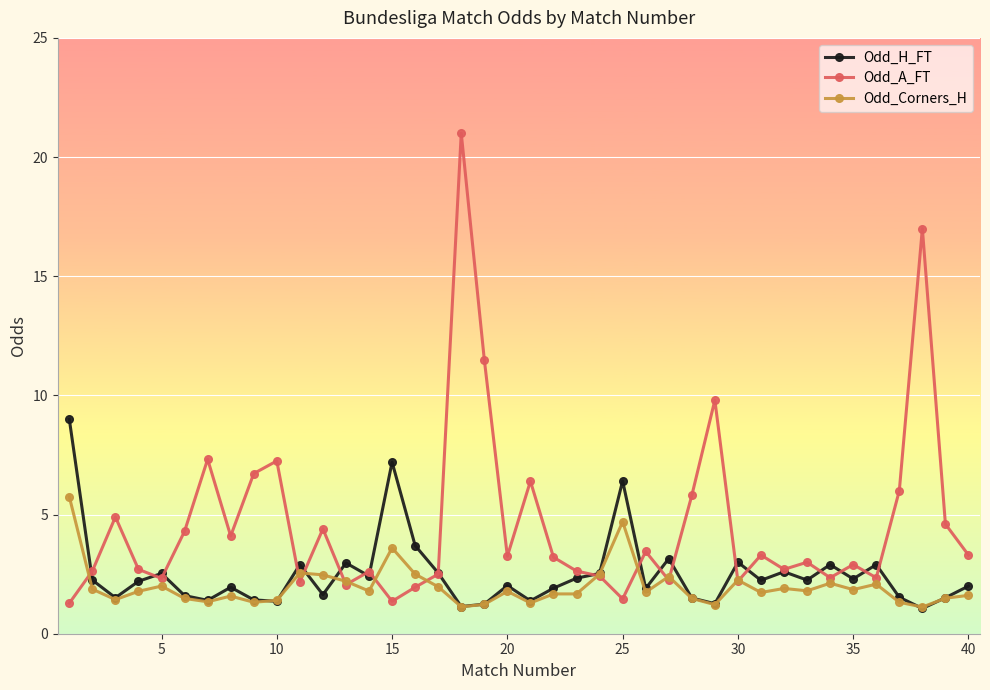

Does the chart have visible grid lines?

Yes